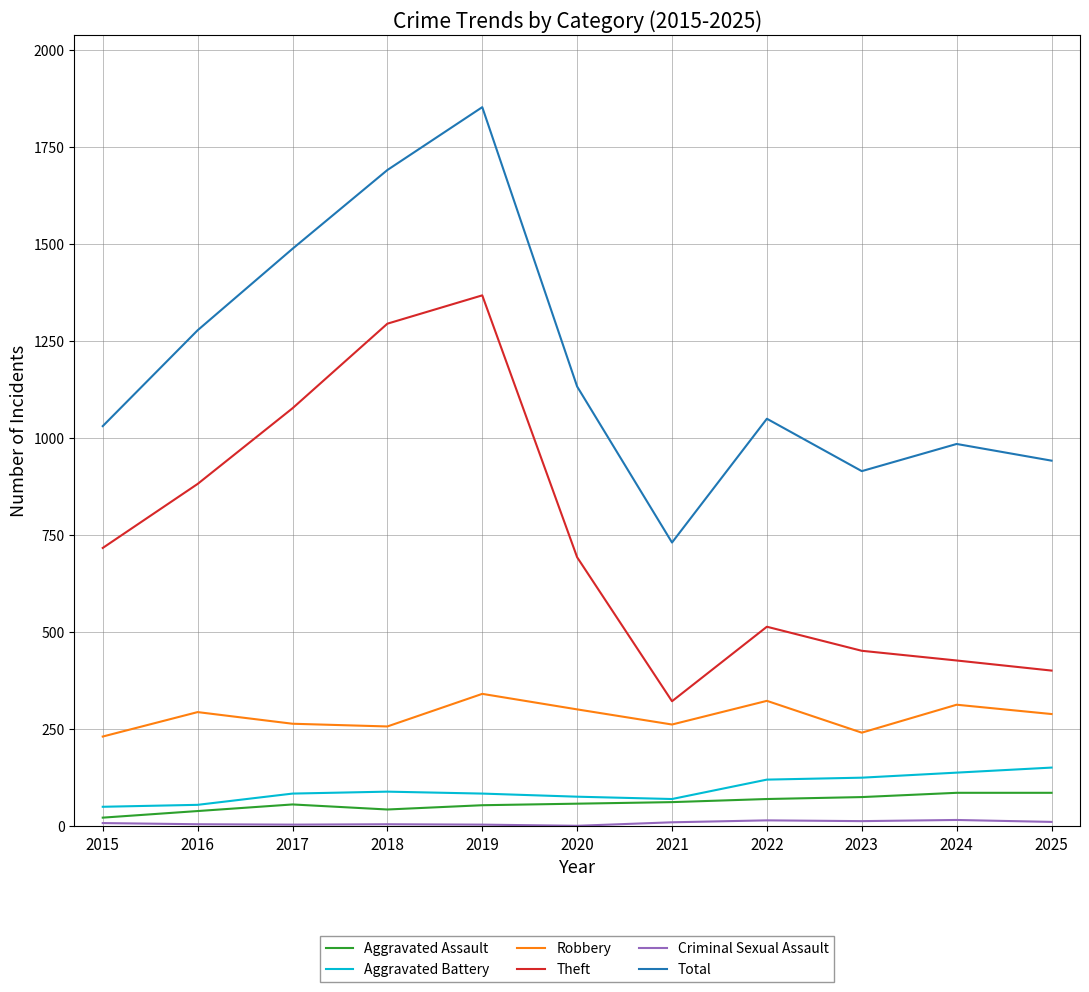

Which series has the largest range (max minus min)?

Total